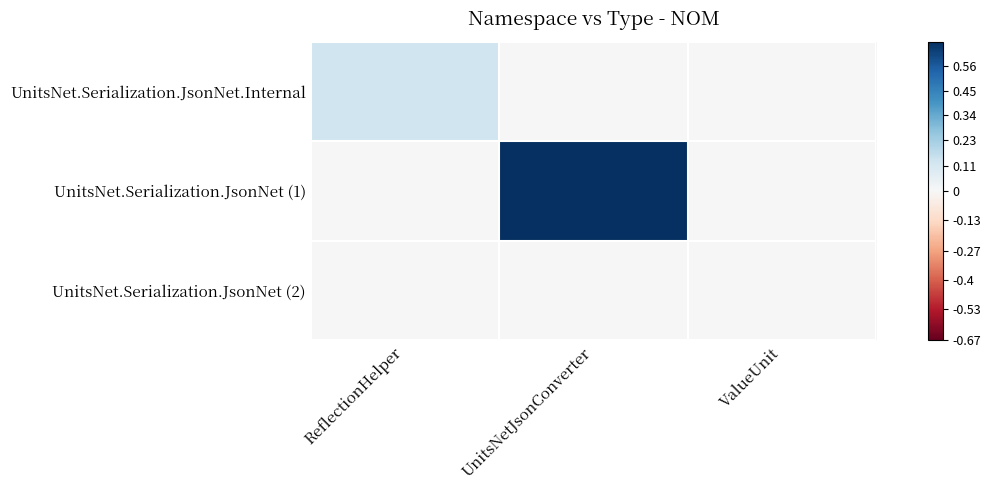

Reading left to right, transcribe all the data shown in this chart.

UnitsNet.Serialization.JsonNet.Internal: ReflectionHelper=4	UnitsNetJsonConverter=0	ValueUnit=0
UnitsNet.Serialization.JsonNet (1): ReflectionHelper=0	UnitsNetJsonConverter=20	ValueUnit=0
UnitsNet.Serialization.JsonNet (2): ReflectionHelper=0	UnitsNetJsonConverter=0	ValueUnit=0